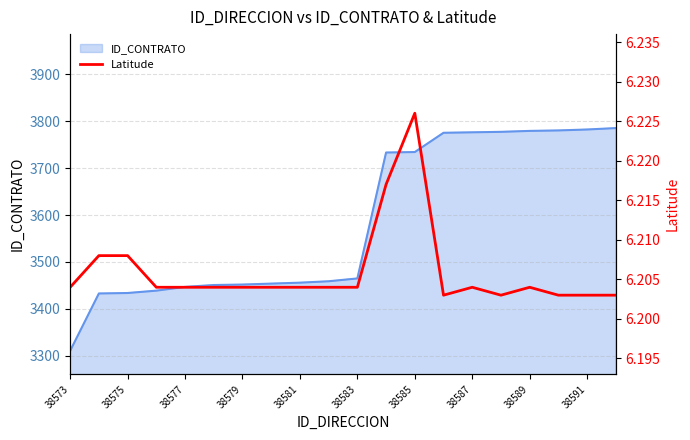

Does the chart display data point markers on the line(s)?

No